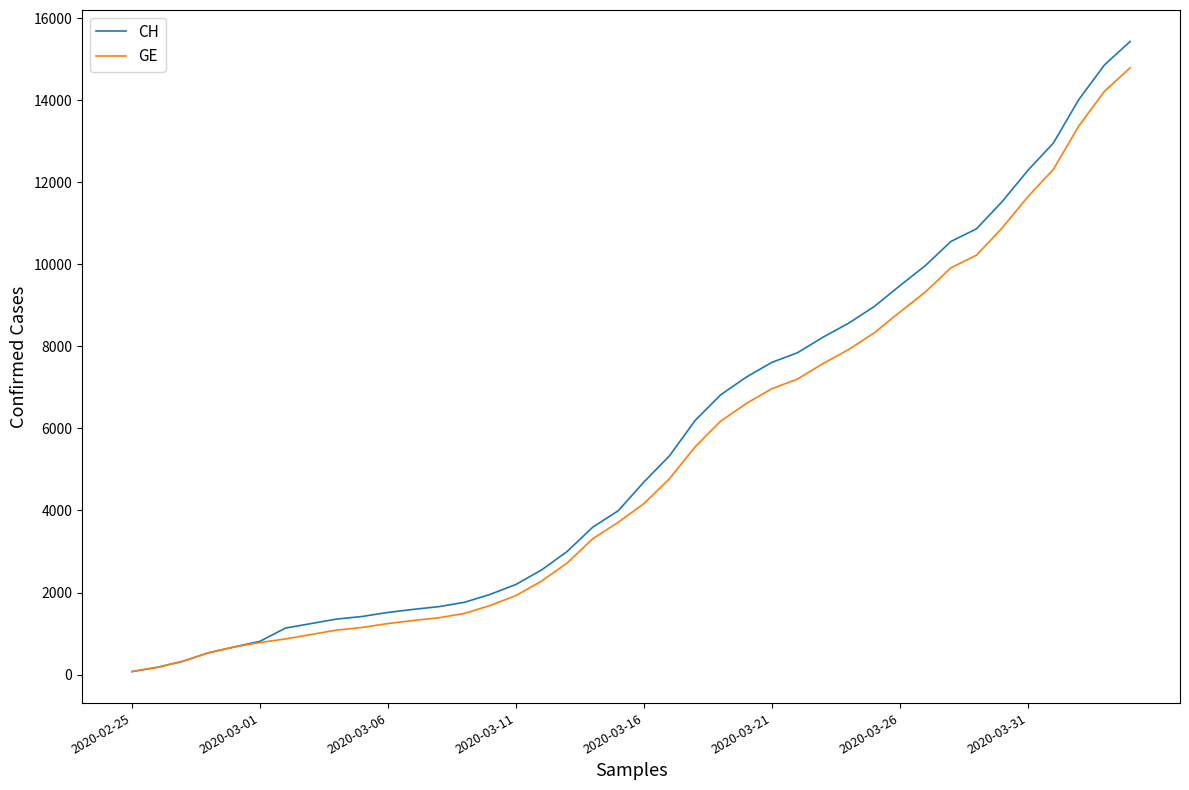

Which series has the widest spread of values?

CH